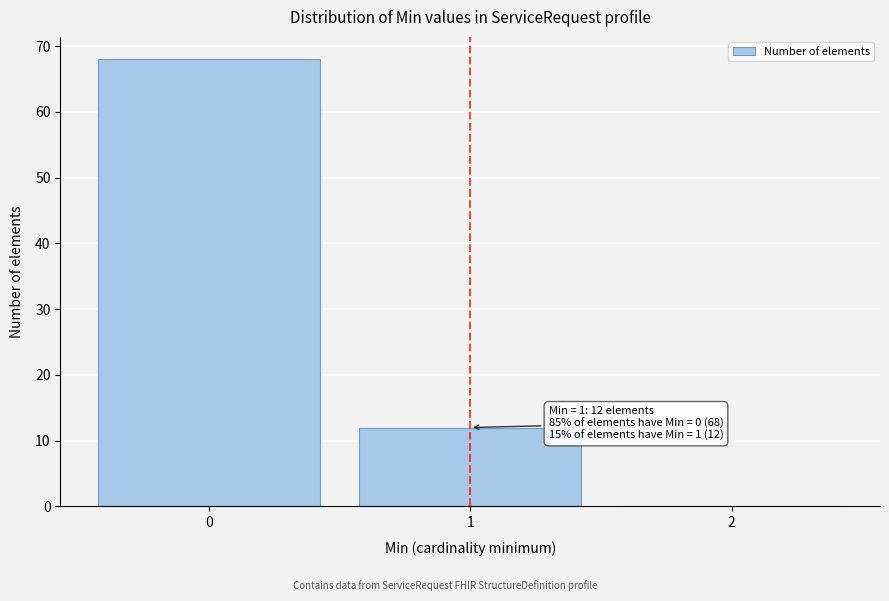

Over which range of the x-axis is the bar tallest?

-0.5 to 0.5